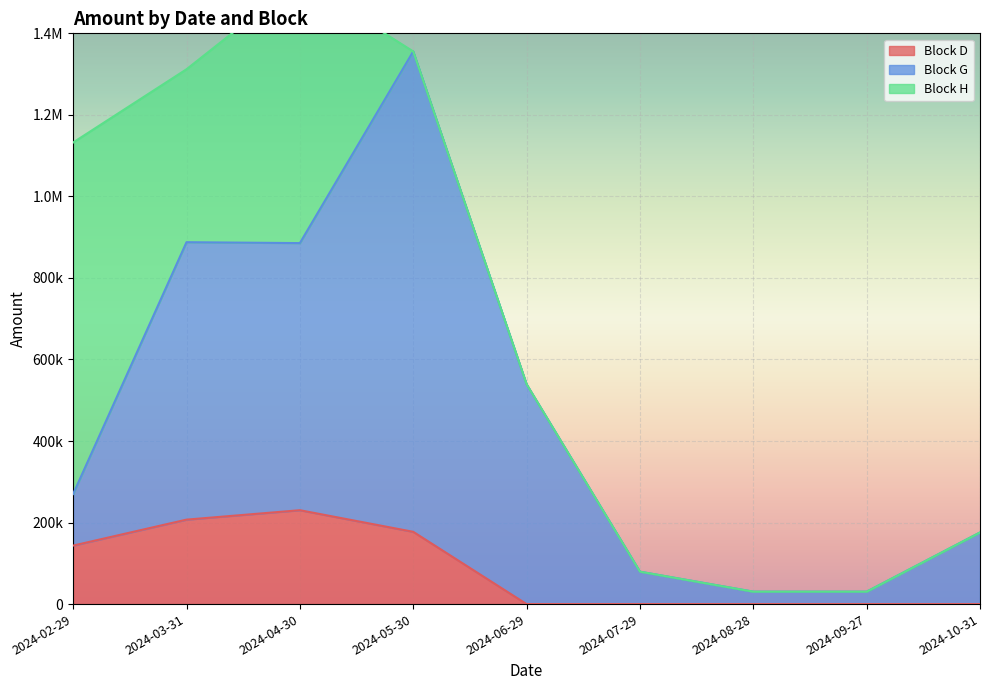

What is the highest value of the Block D series?

230270.0